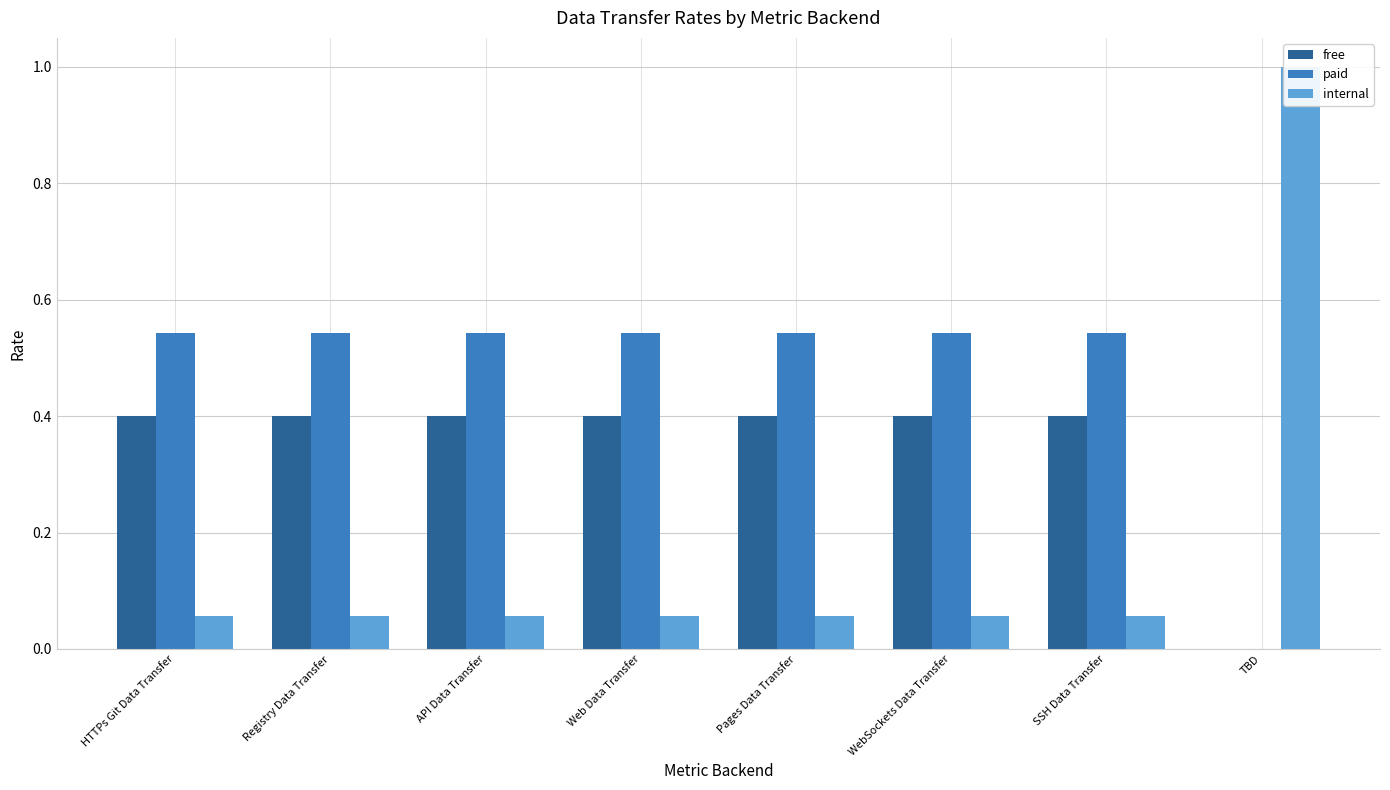

Which has a higher value, TBD or API Data Transfer?

API Data Transfer